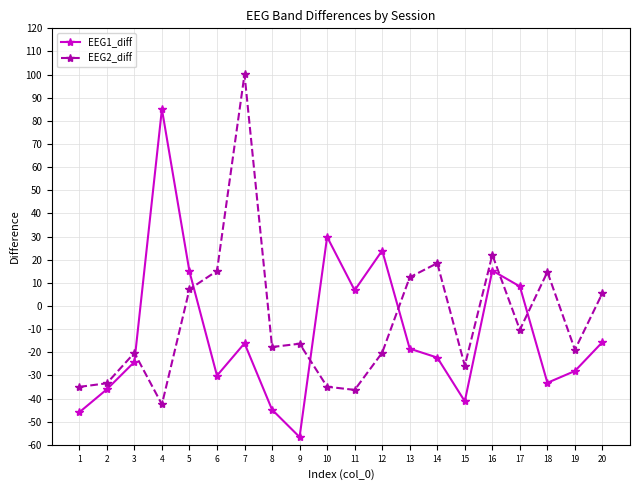

Is the value of EEG1_diff at 7 greater than the value of EEG2_diff at 8?

Yes